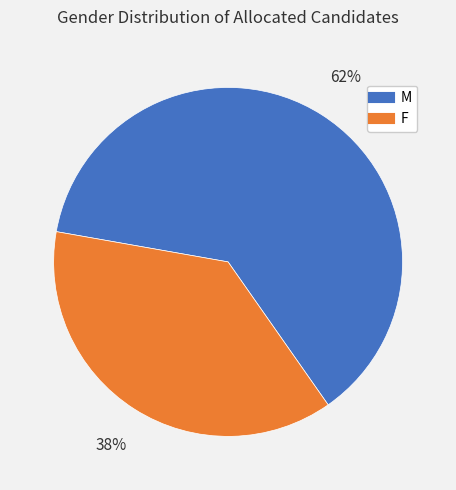

To the nearest percent, what portion does F represent?

38%